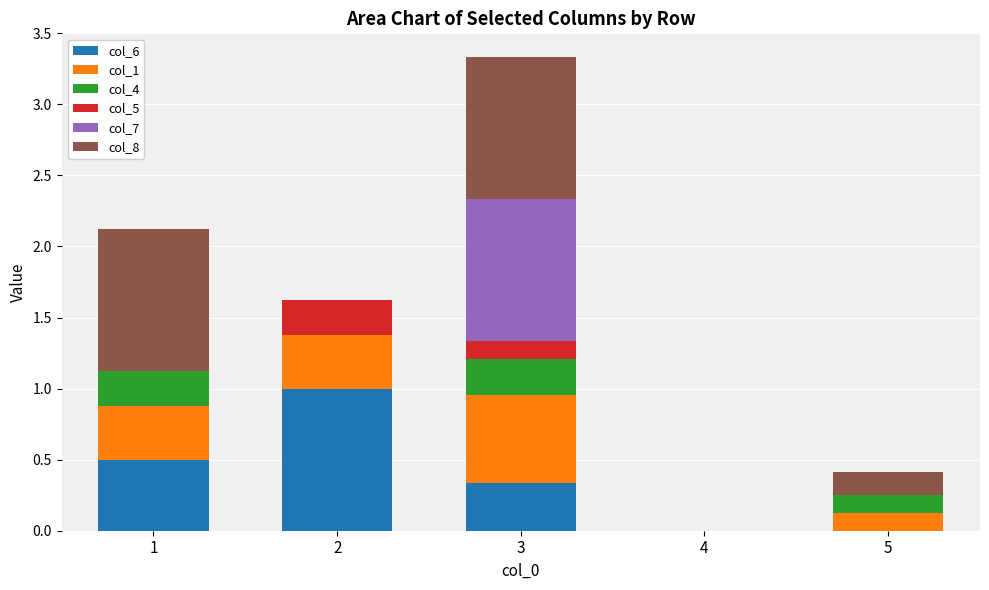

The value of col_6 at 2 is 0.3. True or false?

False